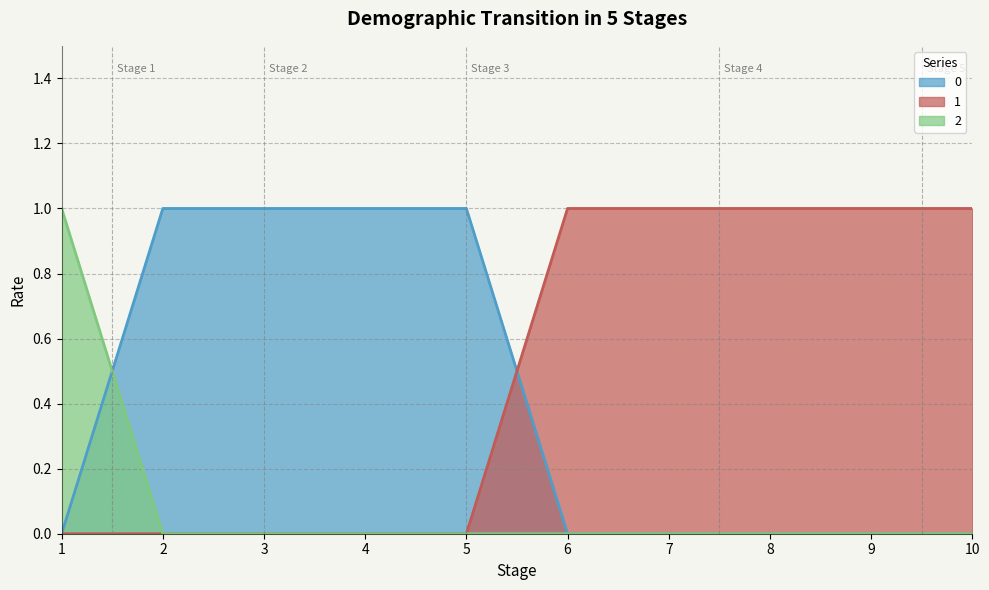

Rank the series by their maximum value, from lowest to highest.

0, 1, 2